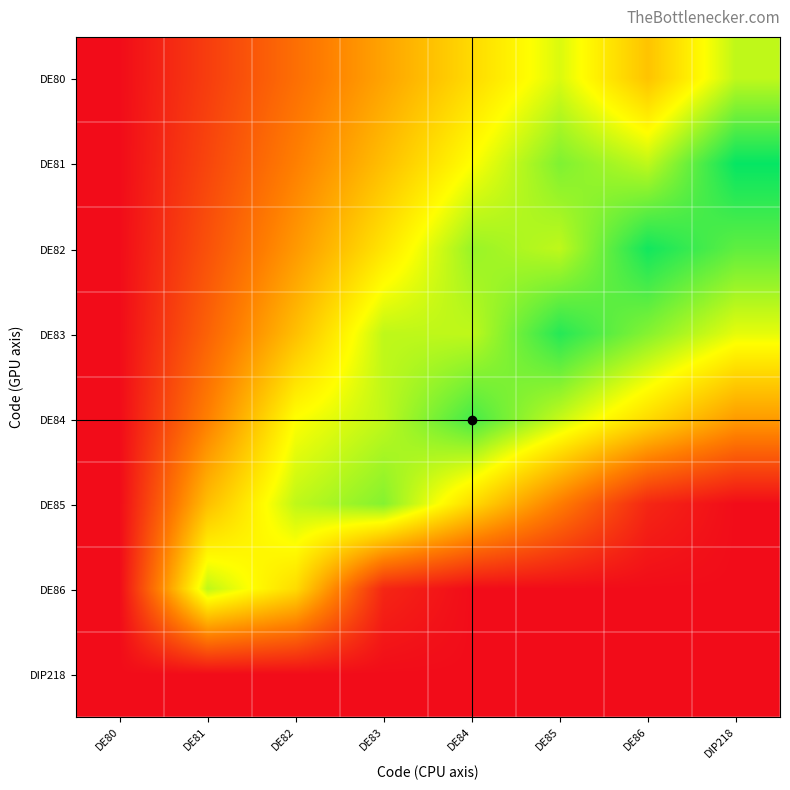

What is the total value across all series at DE86?

3.7